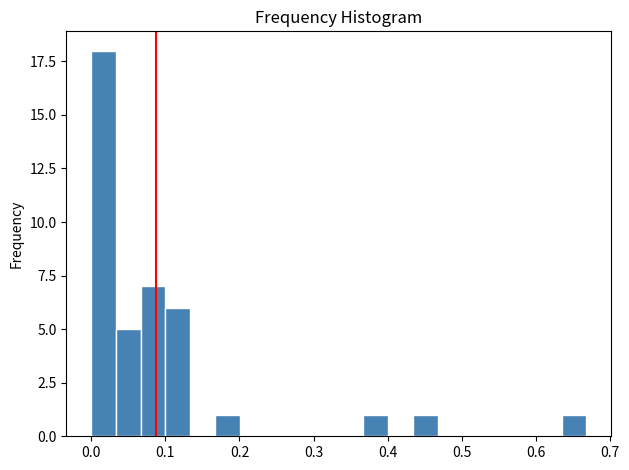

Around what value on the x-axis is the tallest bar? Give the approximate position of its centre, as read against the axis.

0.02